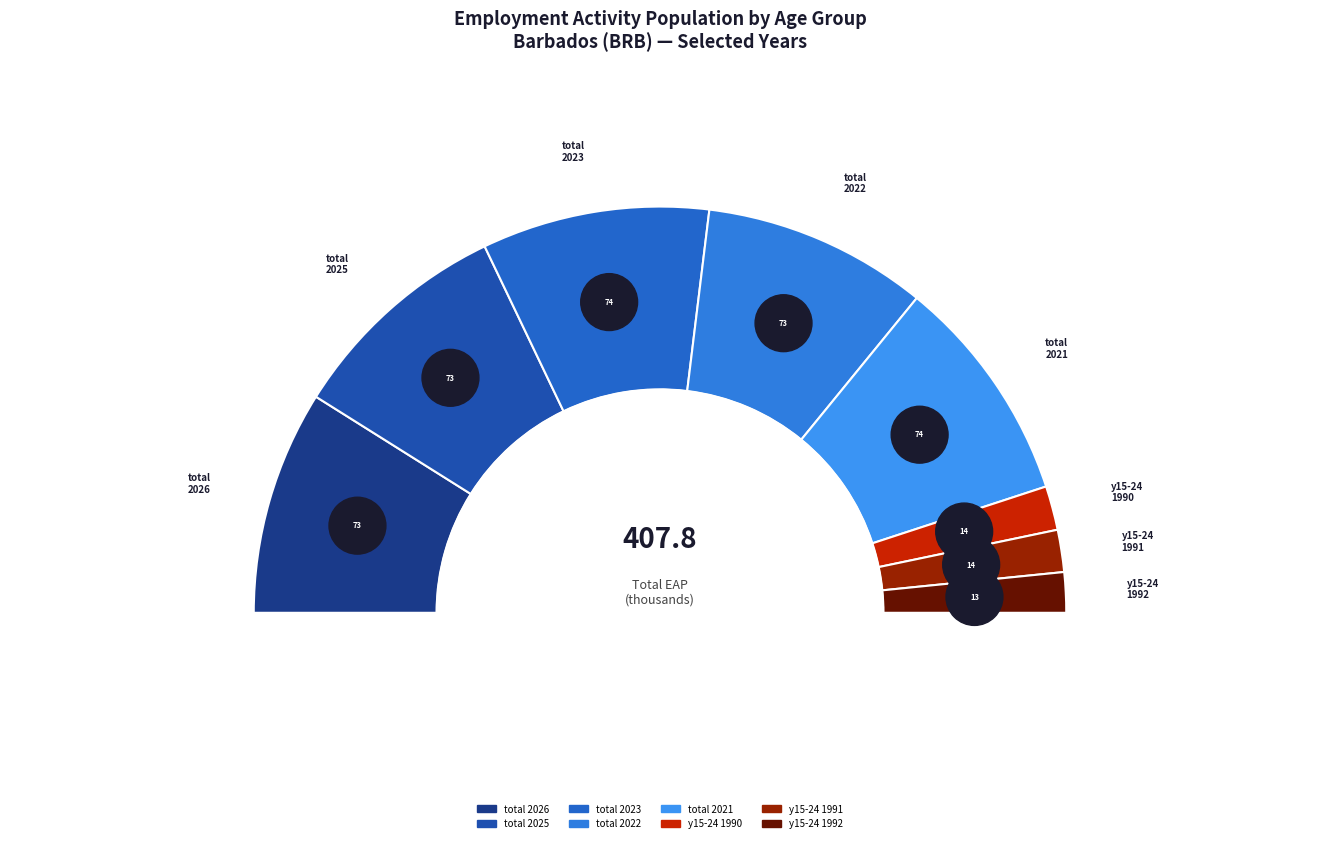

Count the number of slices in the pie.

7